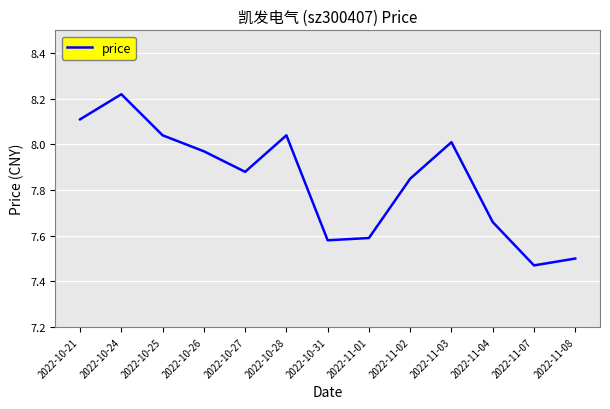

At which label is the value closest to 7?

2022-11-07